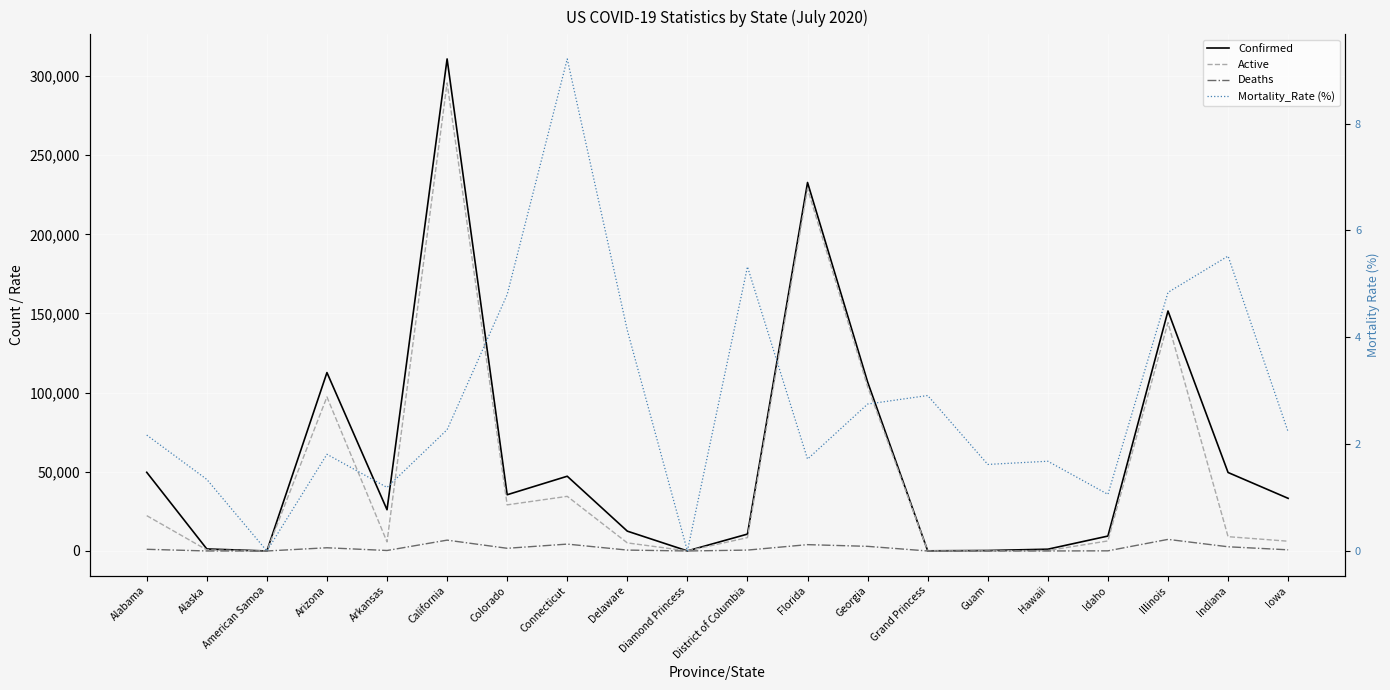

Which category has the lowest value across all series?

American Samoa